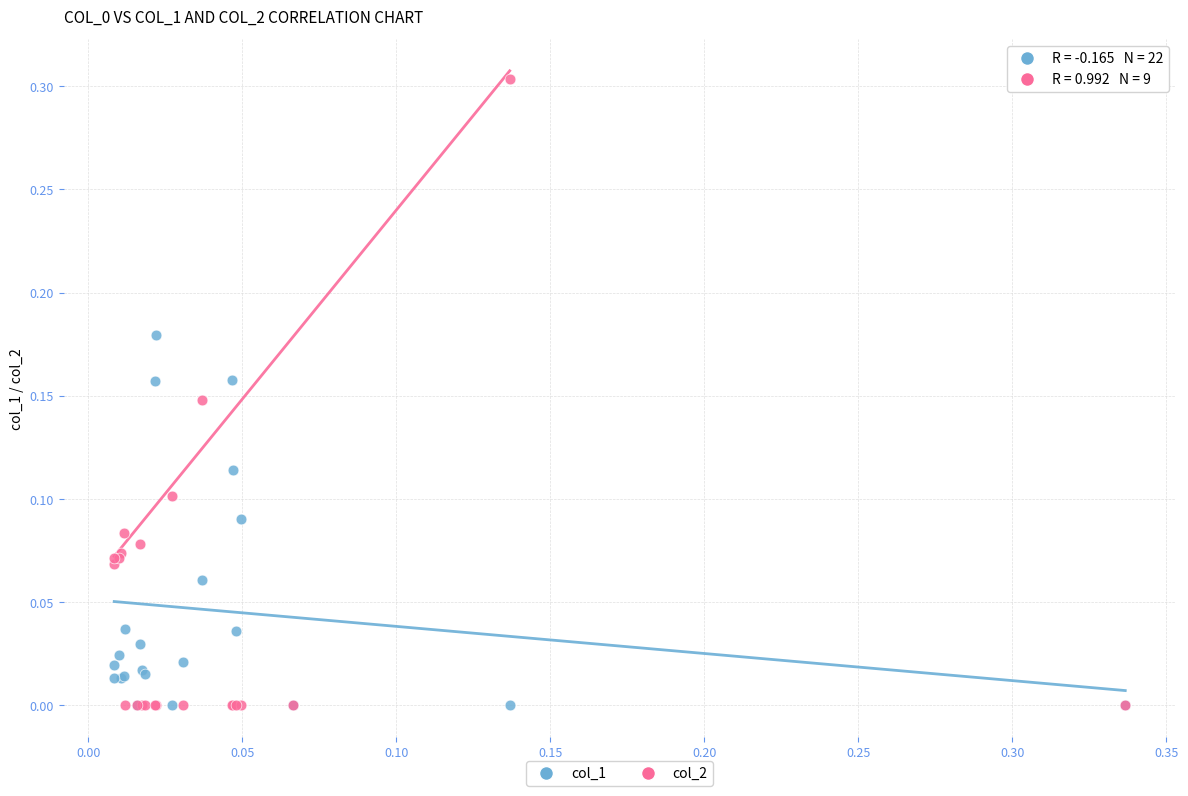

Which series contains the highest Y value?

col_2